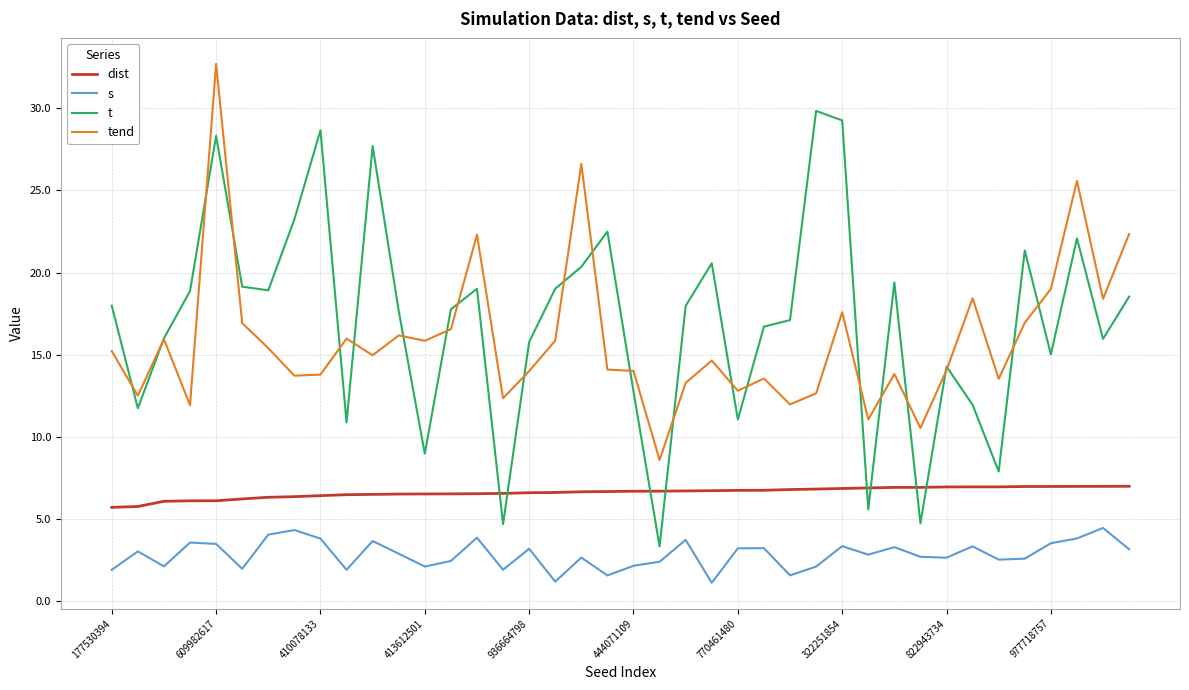

What is the minimum value shown in the chart?

1.1